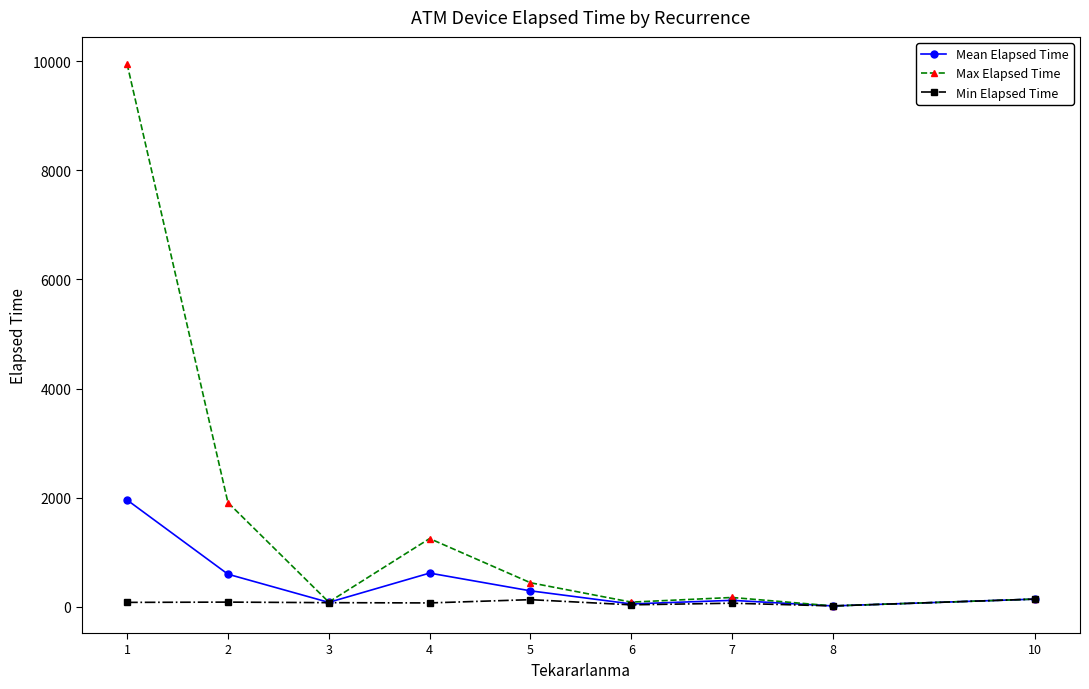

How many data points does each series have?

9